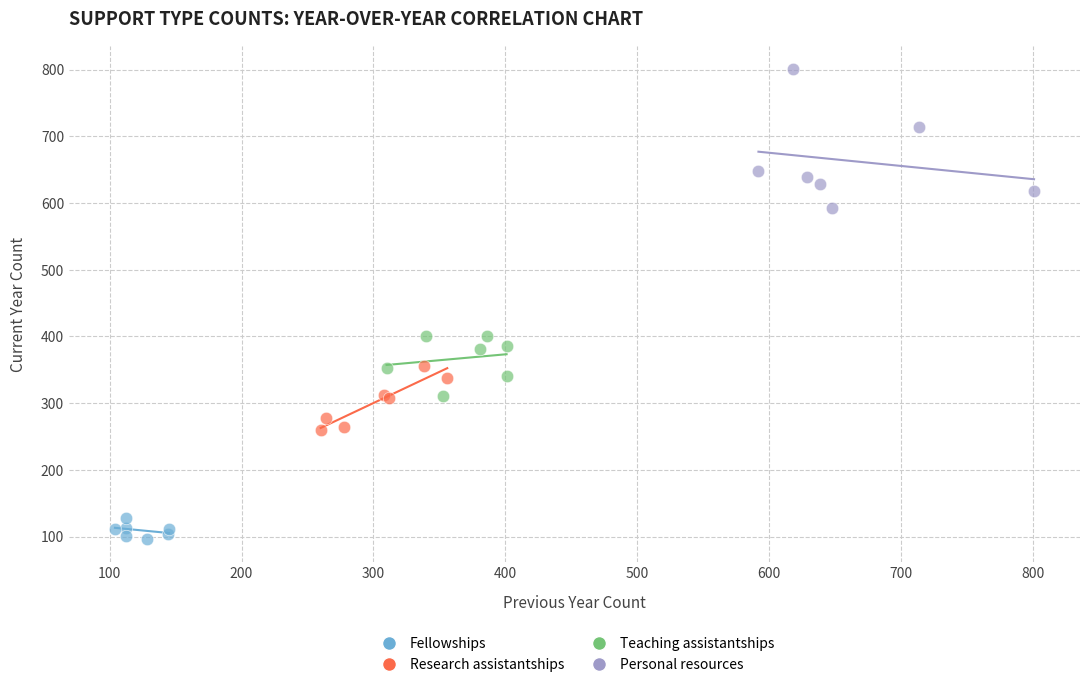

Which series reaches the minimum Y coordinate?

Fellowships